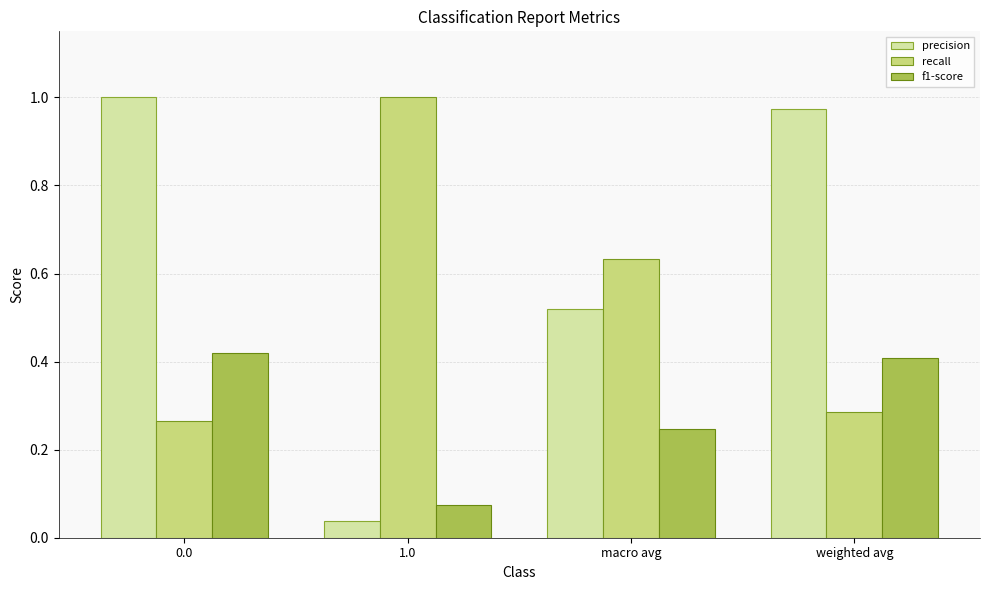

What is the difference between the precision values at weighted avg and 1.0?

0.9